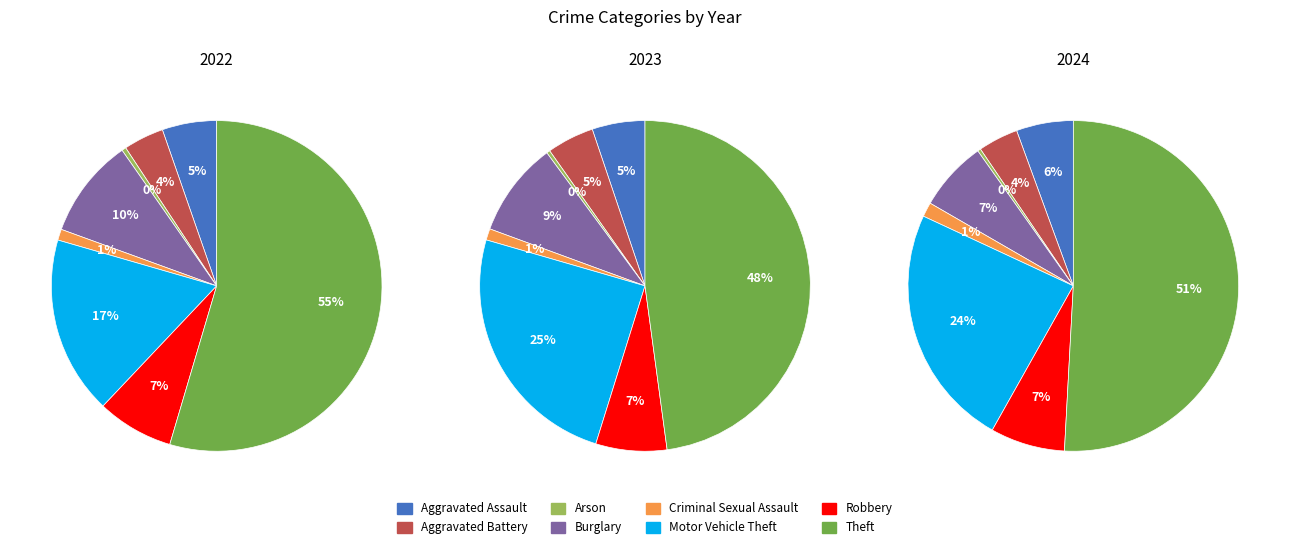

Which slice is the largest?

Theft